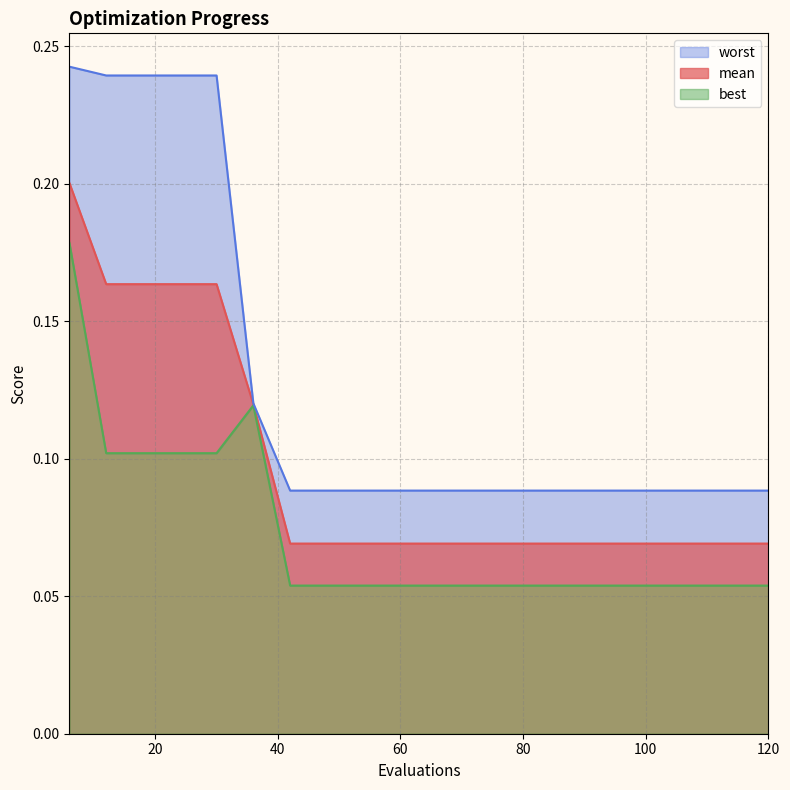

Which has a higher value, 114 or 66?

114